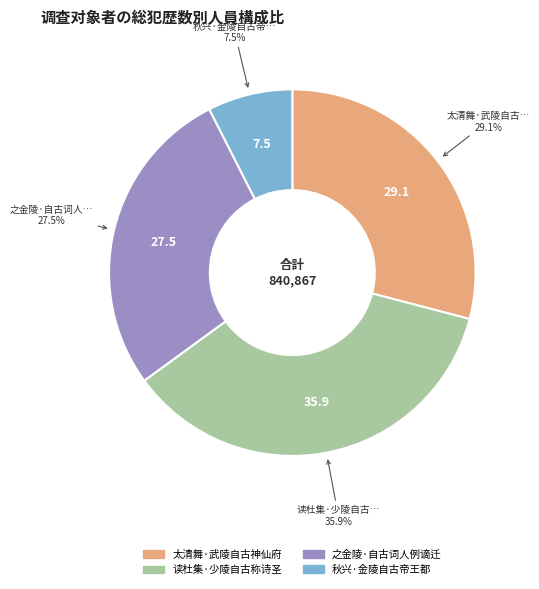

To the nearest percent, what percentage of the pie is 读杜集·少陵自古称诗圣?

36%